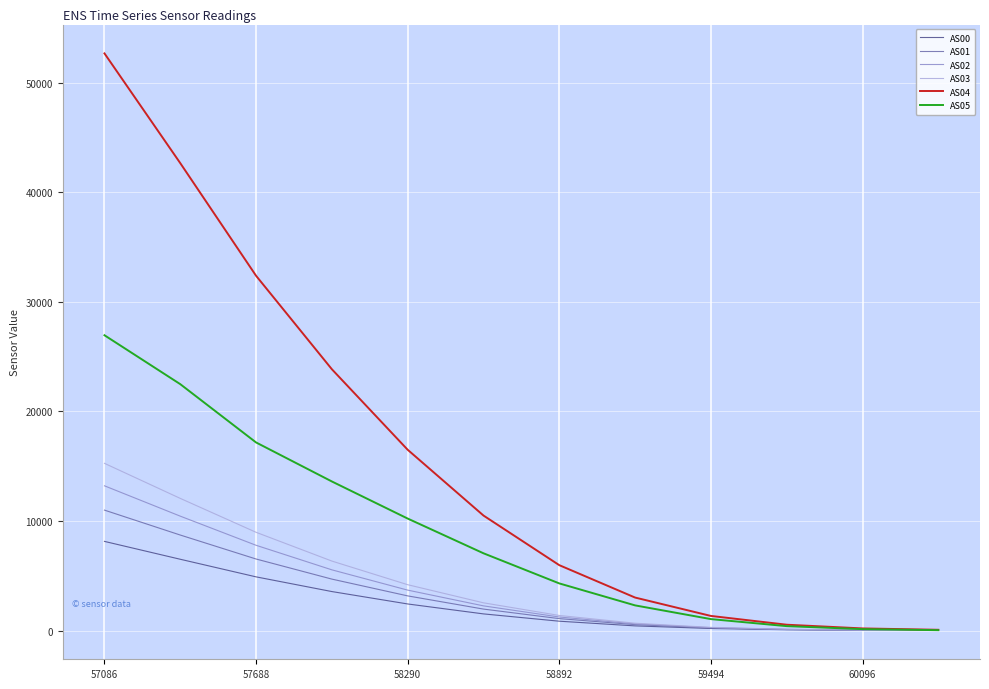

Which series has the widest spread of values?

AS04